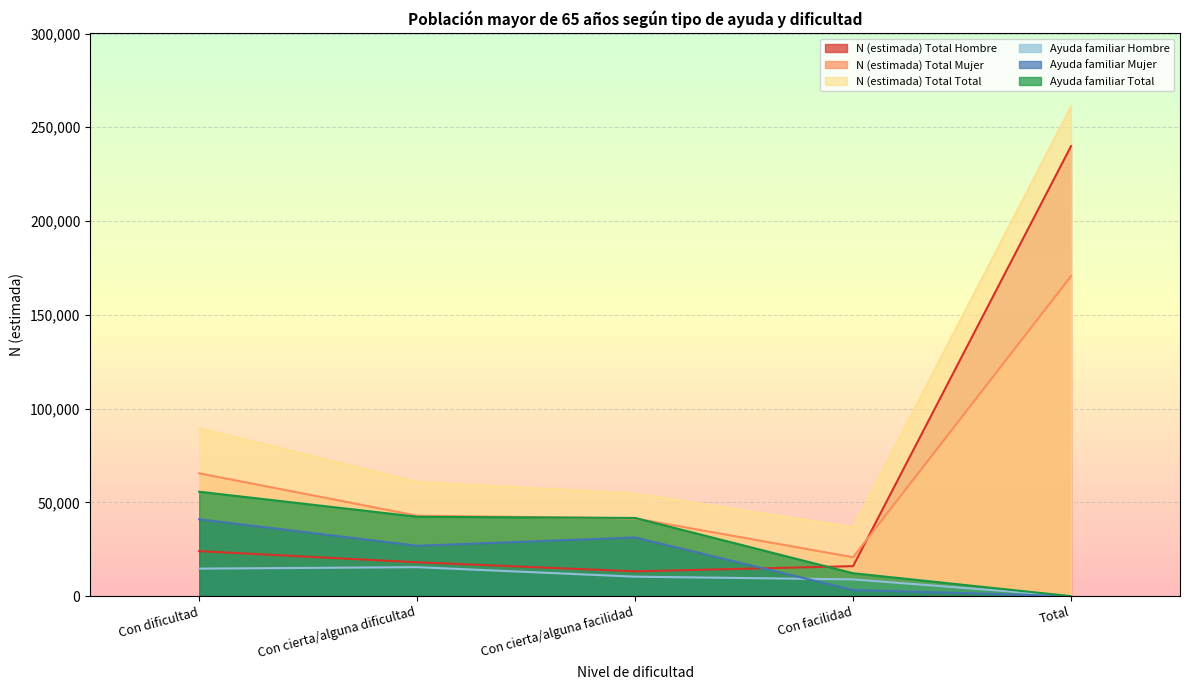

True or false: N (estimada) Total Total and Ayuda familiar Mujer cross at least once.

False